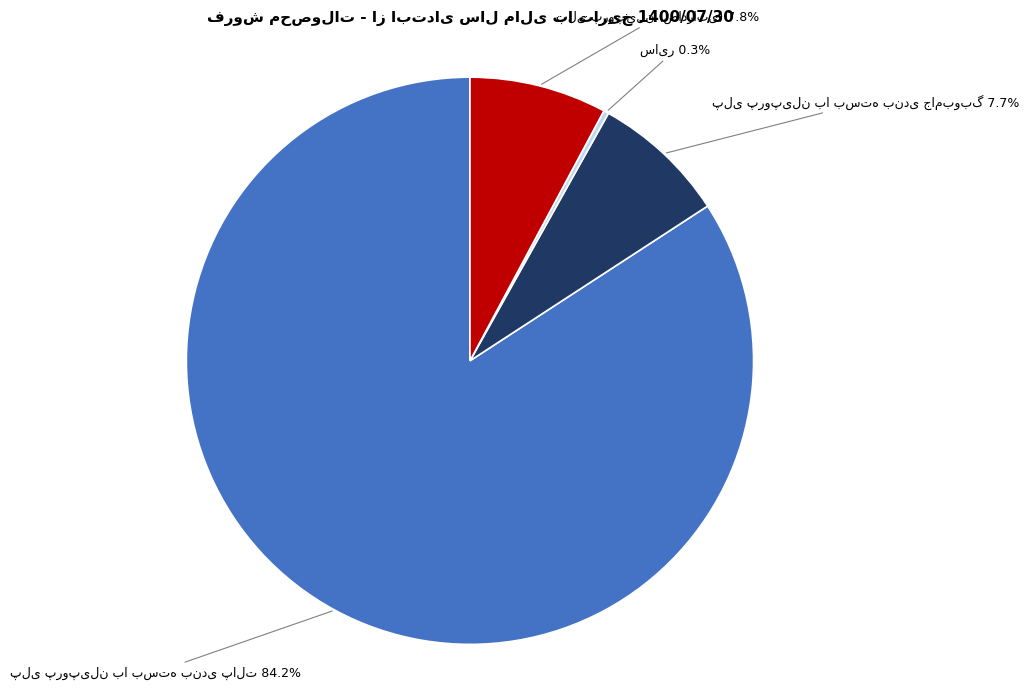

Is there any slice that represents more than half of the pie?

Yes